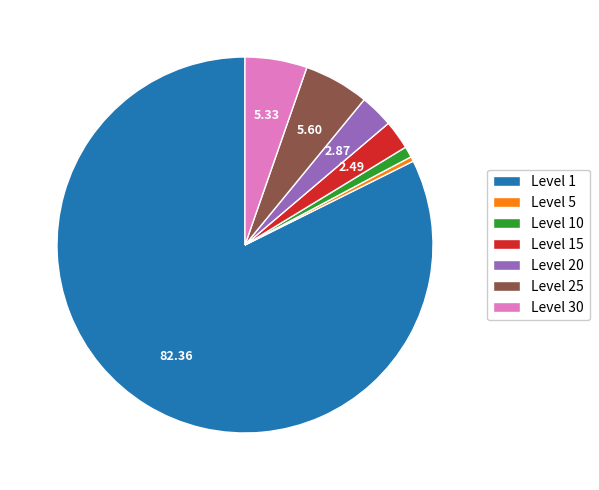

Is there a majority slice in this chart?

Yes